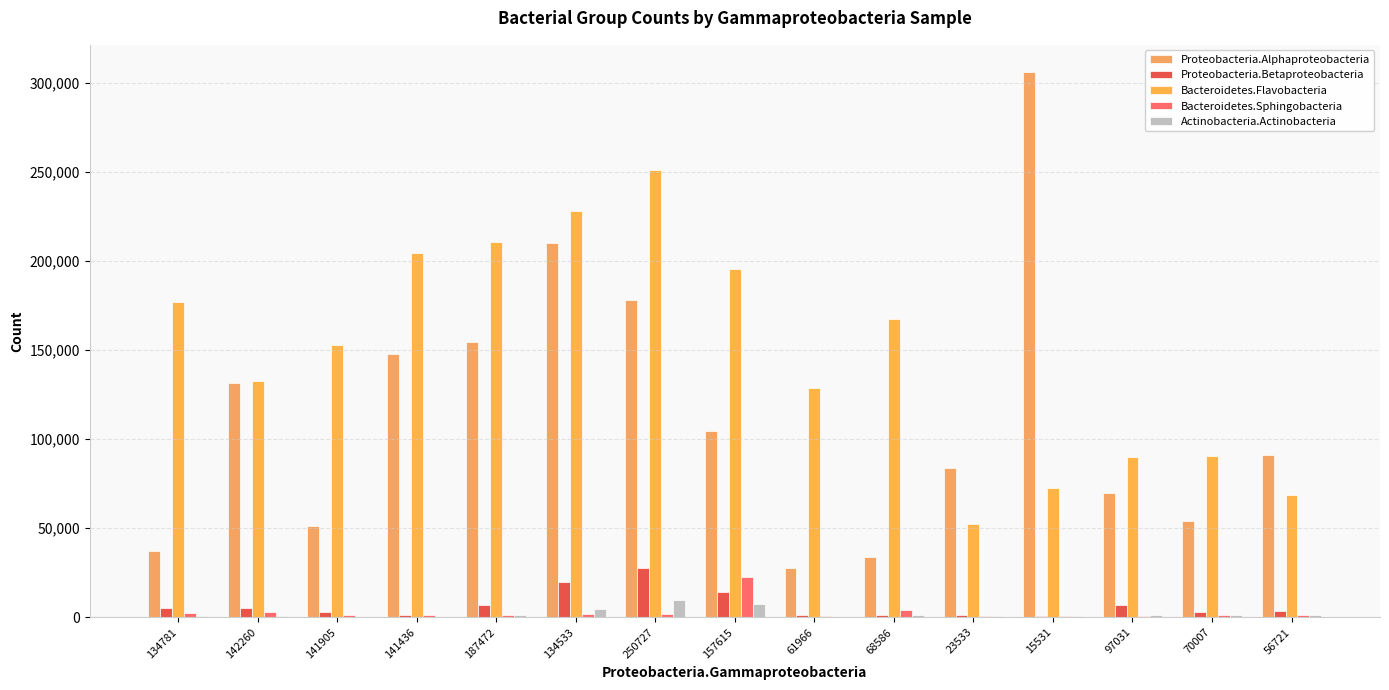

Which series has the widest spread of values?

Proteobacteria.Alphaproteobacteria